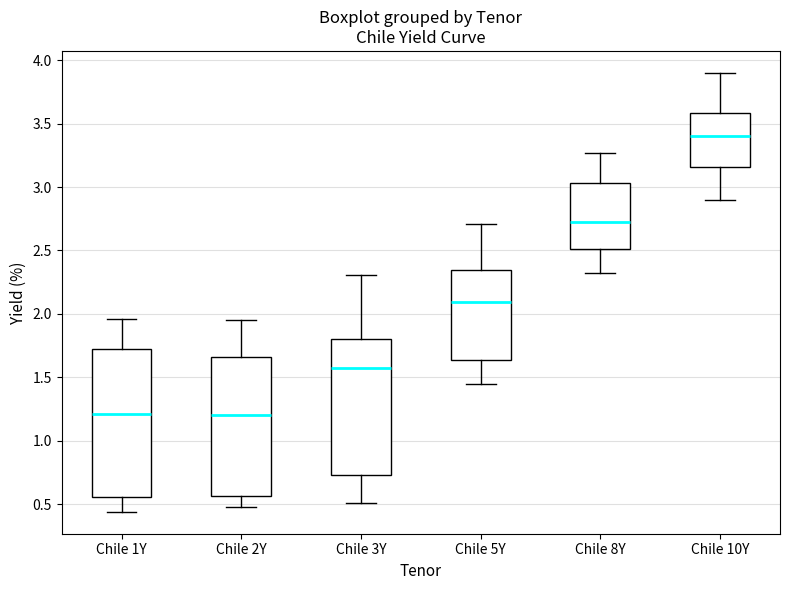

Comparing the boxes themselves (not the whiskers), which one is the tallest?

Chile 1Y